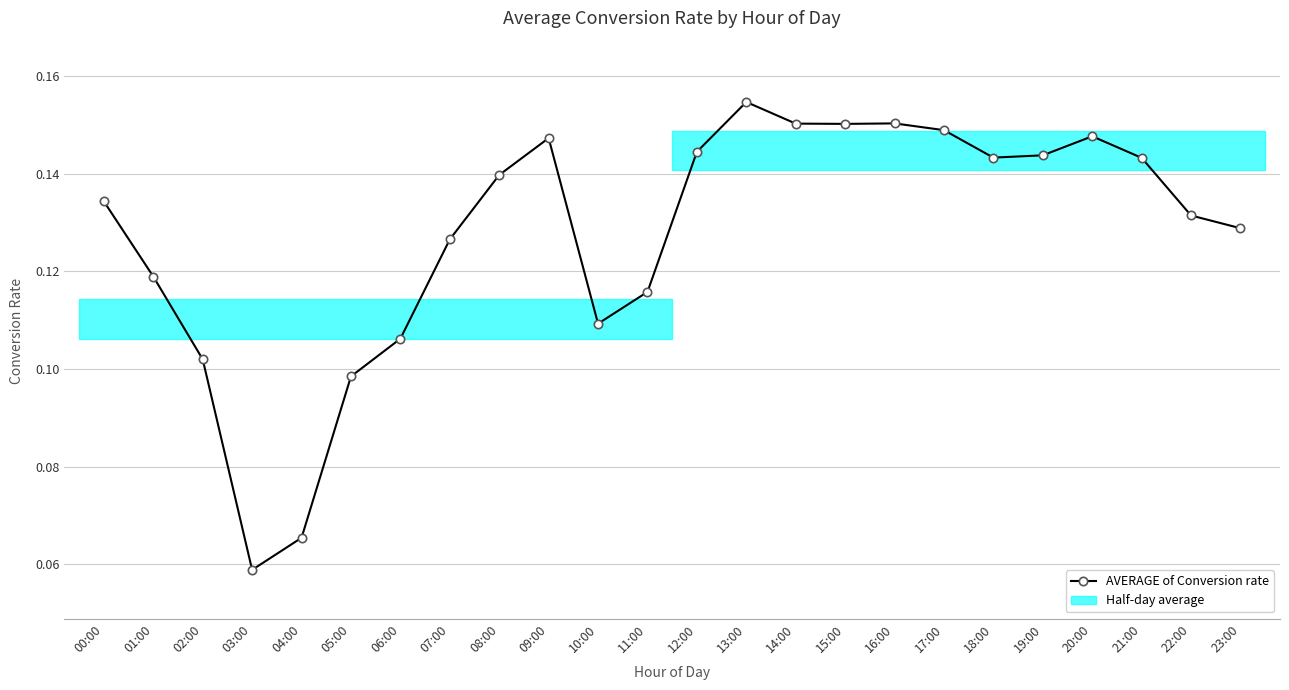

Read the value at 01:00.

0.1